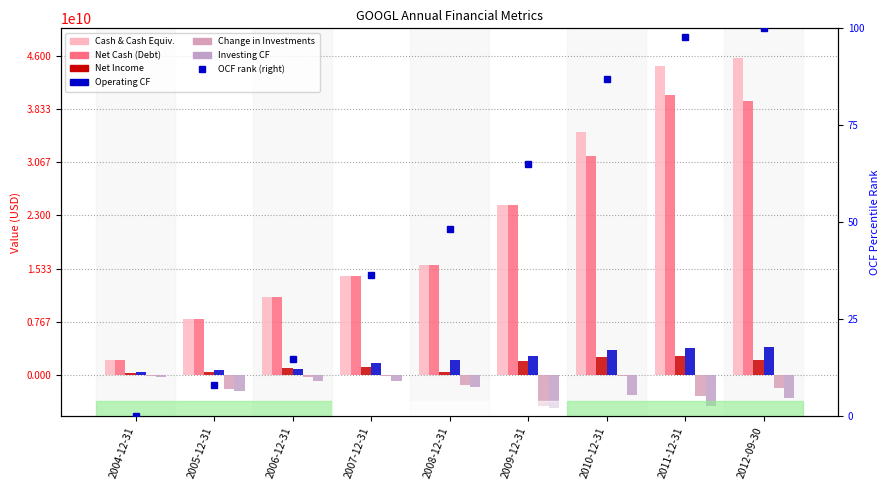

What is the difference between the second highest and minimum values in the Net Cash (Debt) series?

37387605000